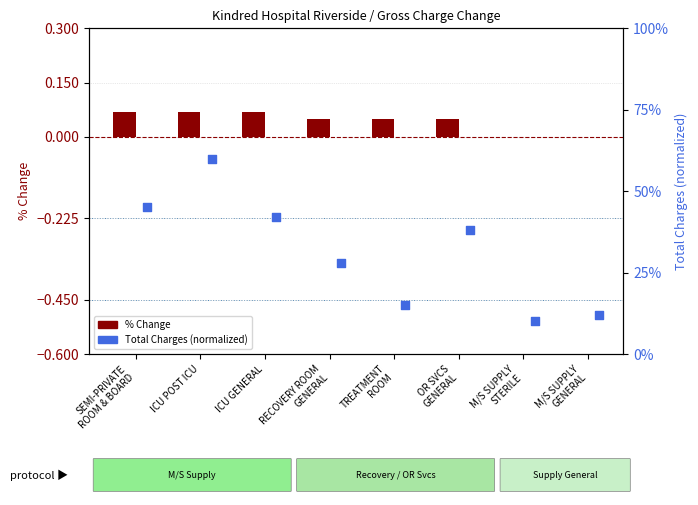

At which category is the sum across all series the highest?

ICU POST ICU